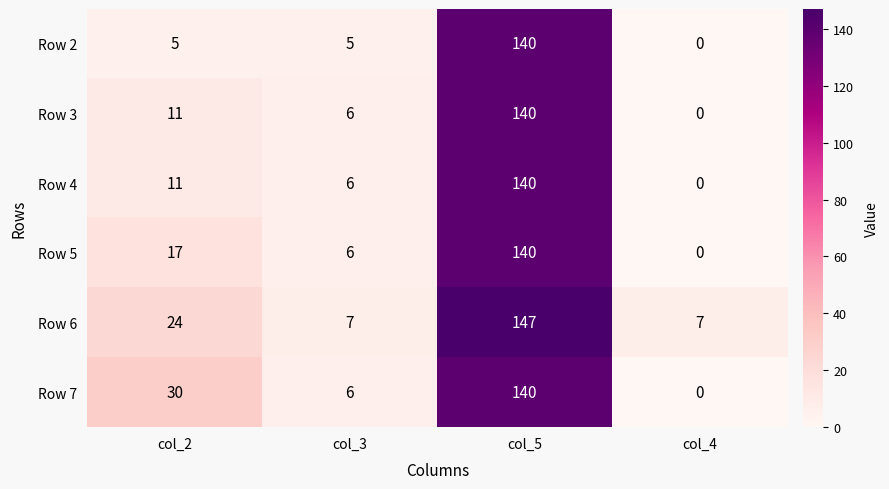

At which label is Row 7 closest to 70?

col_2